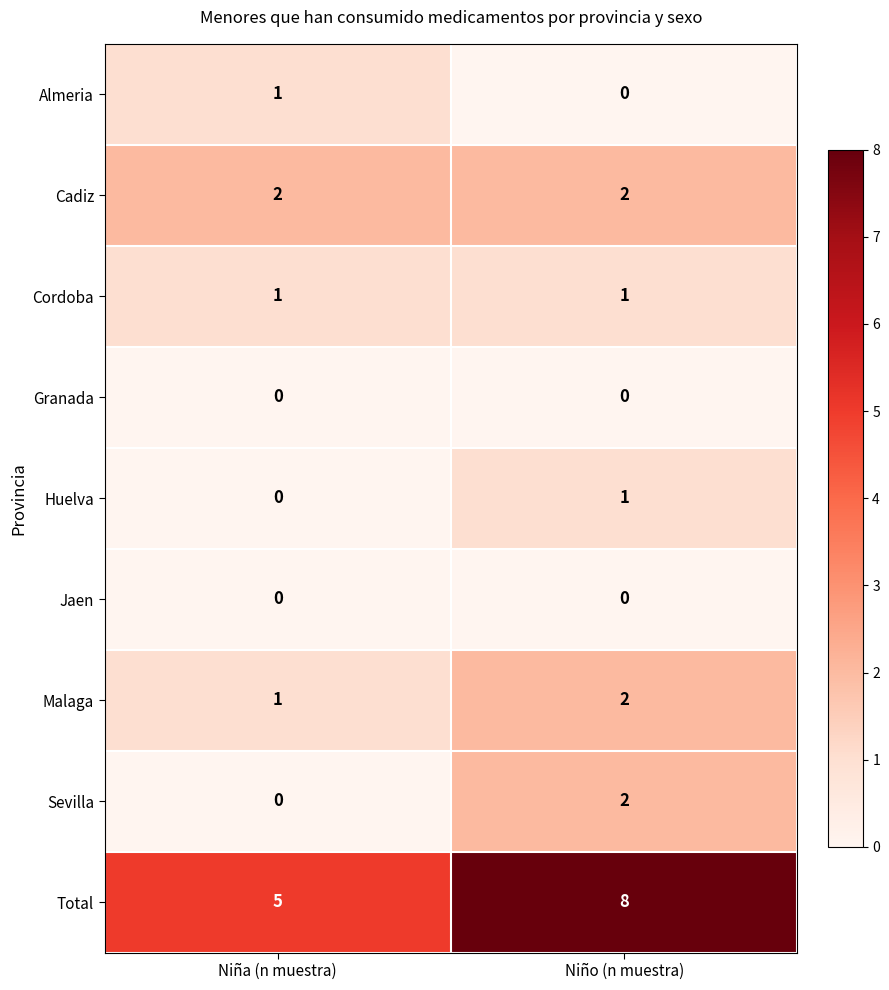

Between Niña (n muestra) and Niño (n muestra), which series saw the biggest shift?

Total